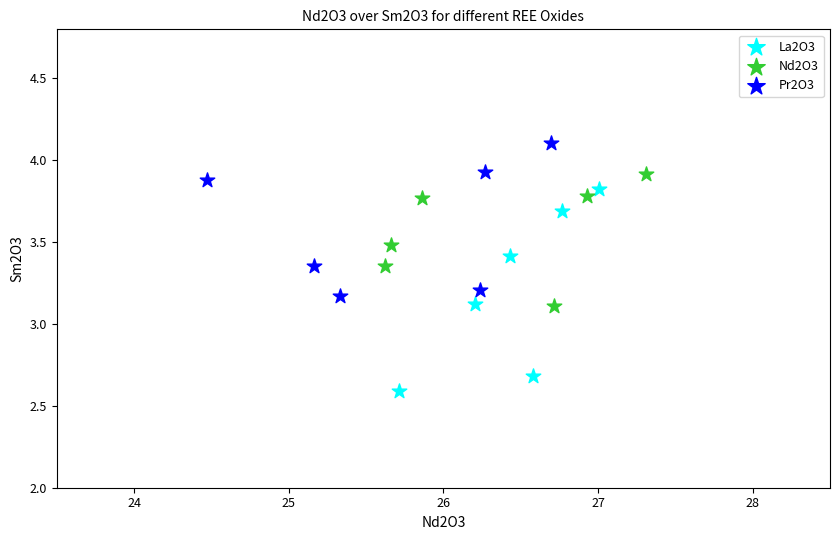

Which series reaches the minimum Y coordinate?

La2O3